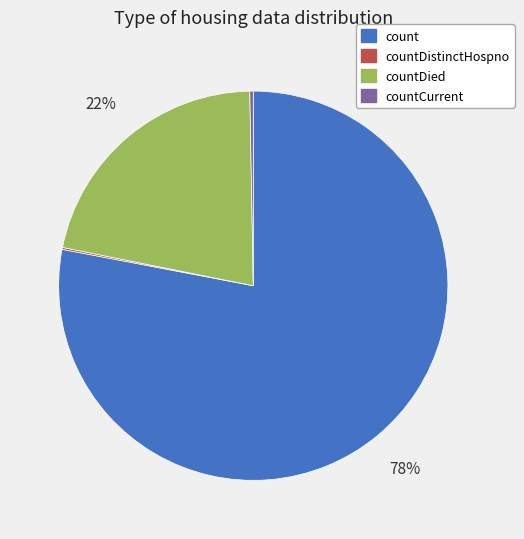

To the nearest percent, what is the average slice percentage?

25%